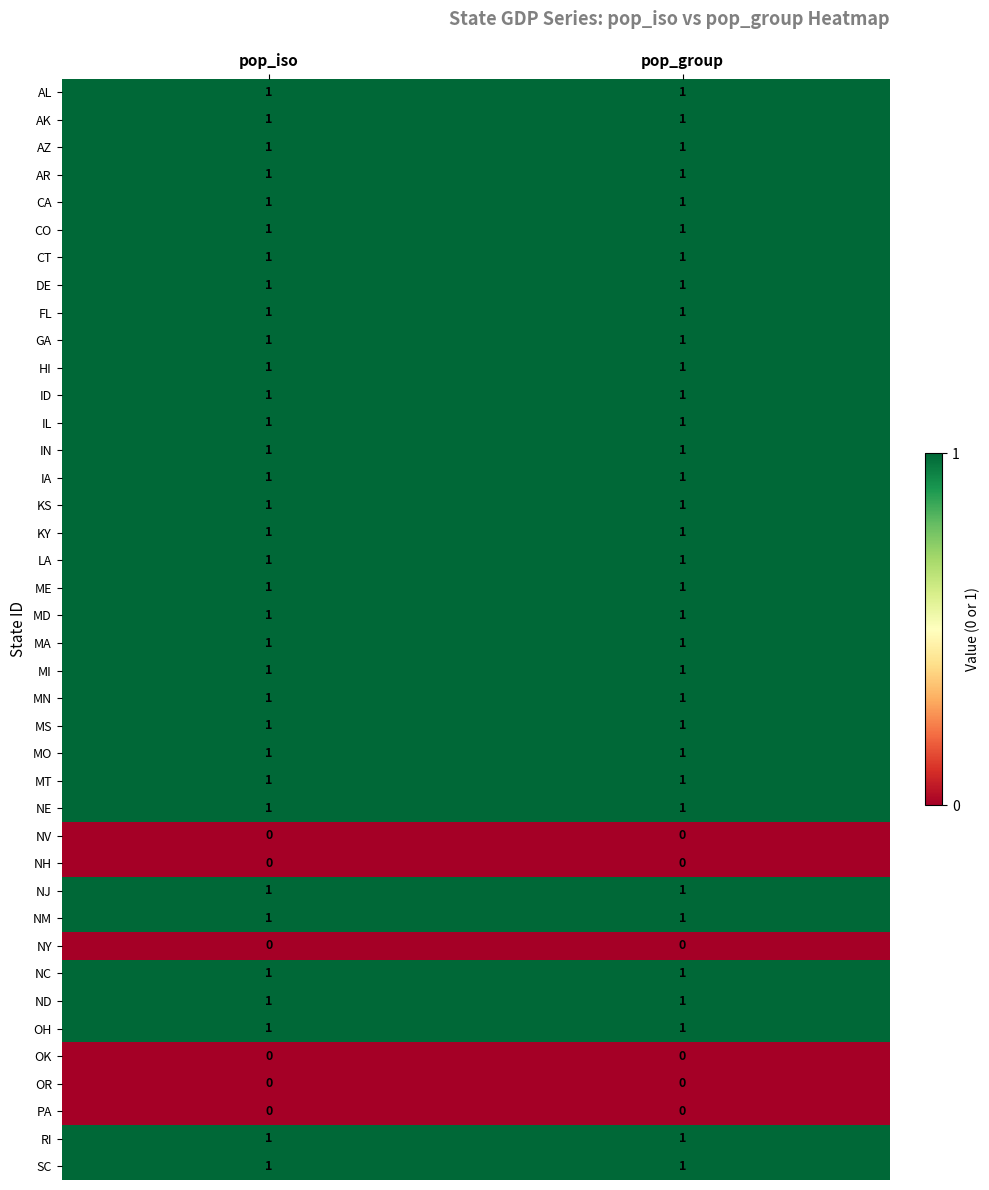

What is the total value across all series at pop_group?

34